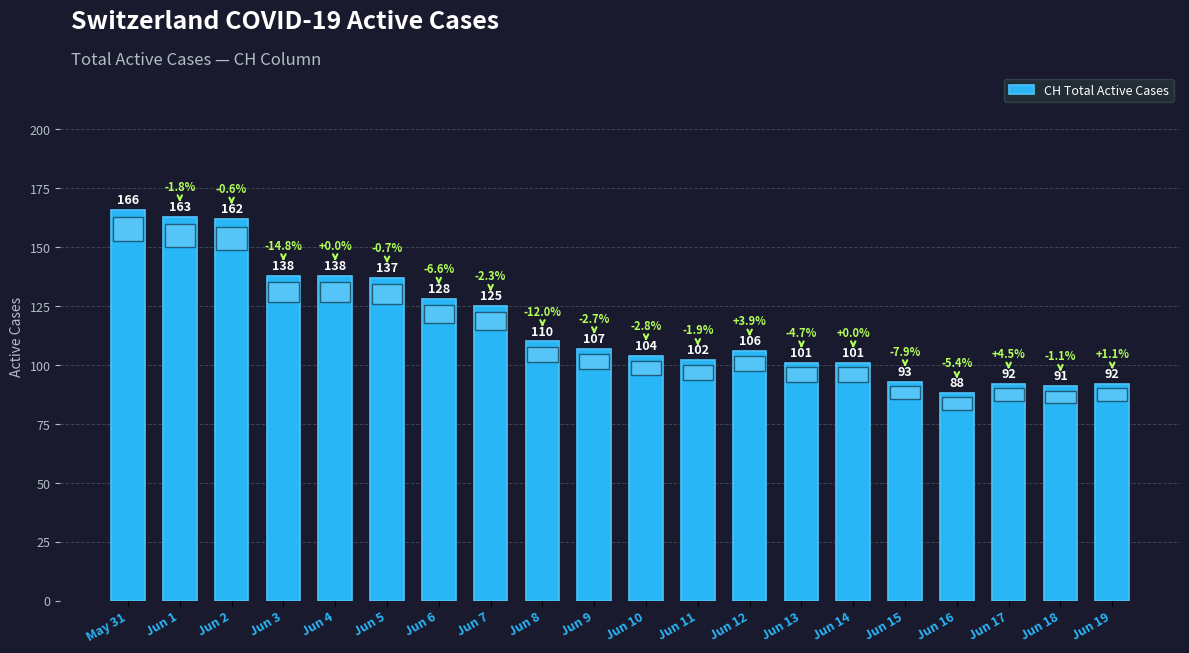

Between Jun 10 and Jun 1, which is larger?

Jun 1